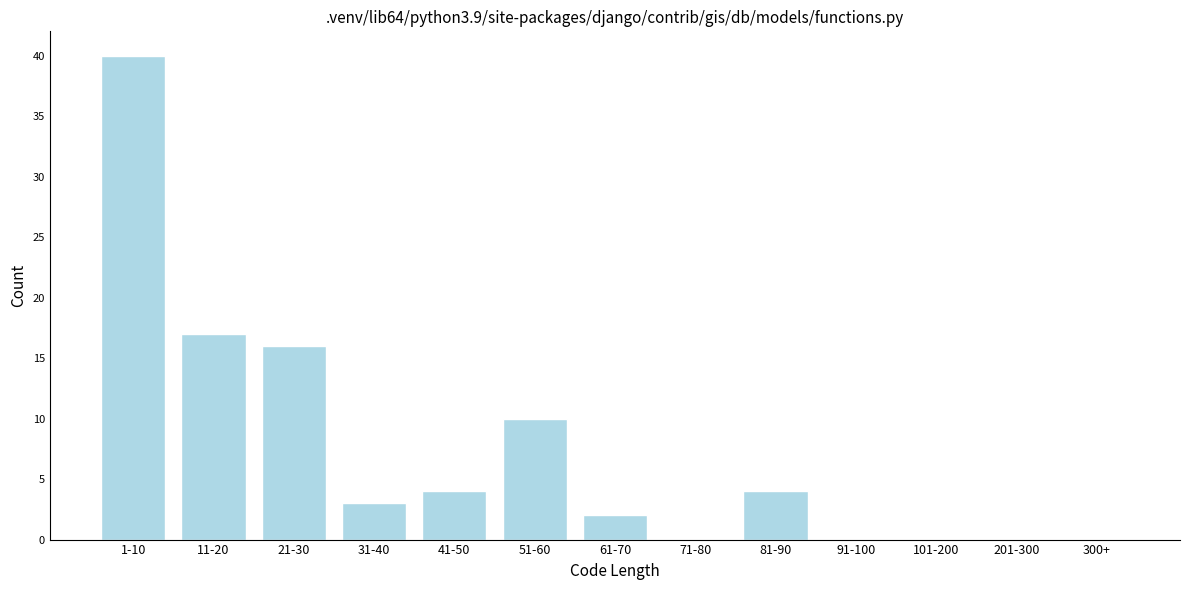

Reading right to left, list all the values displayed in this chart.

300+=0	201-300=0	101-200=0	91-100=0	81-90=4	71-80=0	61-70=2	51-60=10	41-50=4	31-40=3	21-30=16	11-20=17	1-10=40